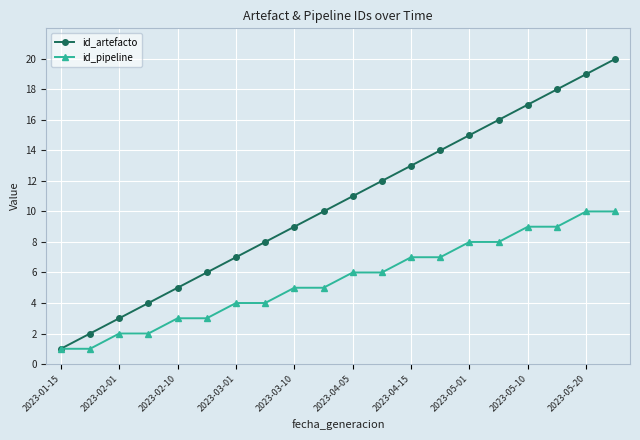

How many distinct data groups are displayed?

2